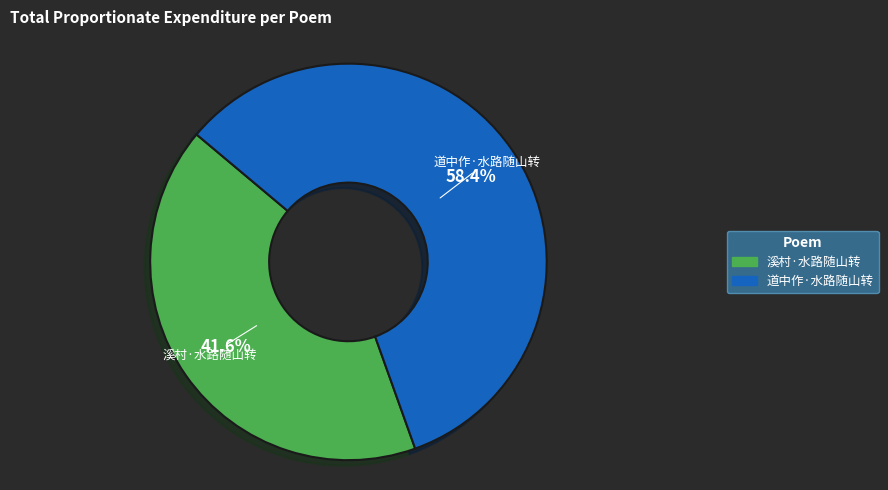

Which category has the smallest portion of the pie?

溪村·水路随山转